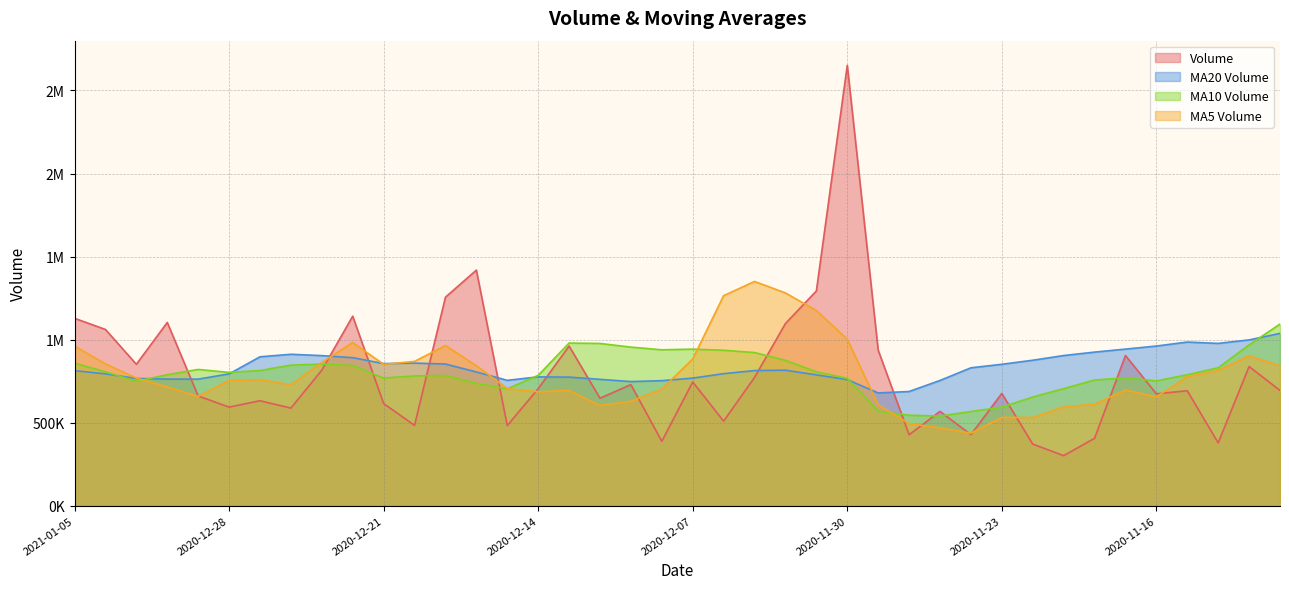

What is the sum of all volume values?

31622376.9